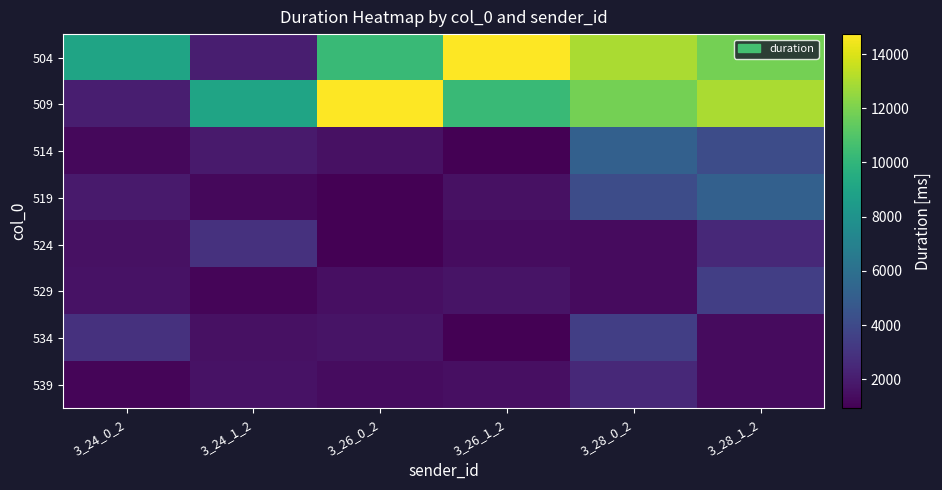

Which label corresponds to the smallest value in the chart?

3_26_1_2